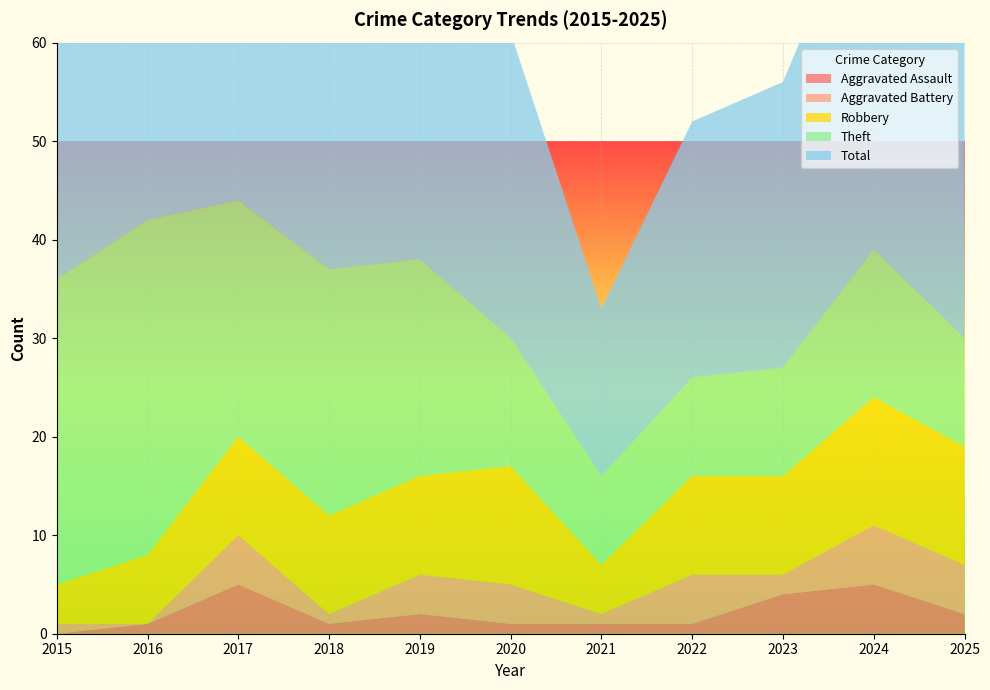

Reading left to right, transcribe all the data shown in this chart.

Aggravated Assault: 0	1	5	1	2	1	1	1	4	5	2
Aggravated Battery: 1	0	5	1	4	4	1	5	2	6	5
Robbery: 4	7	10	10	10	12	5	10	10	13	12
Theft: 31	34	24	25	22	13	9	10	11	15	11
Total: 36	42	44	38	38	31	17	26	29	39	30